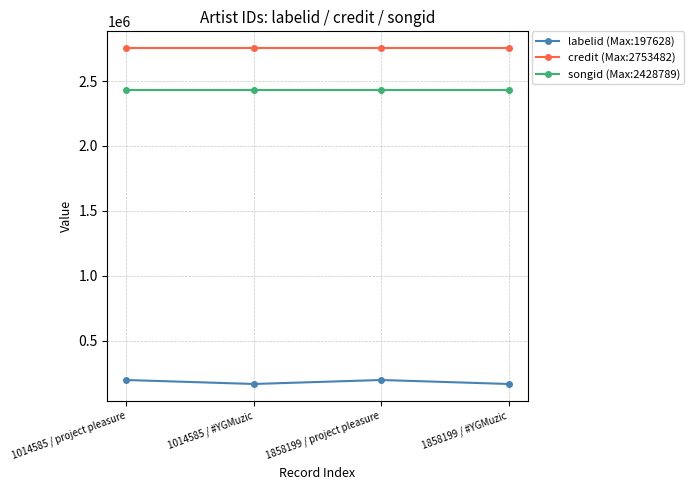

What is the average value of the credit (Max:2753482) series?

2753482